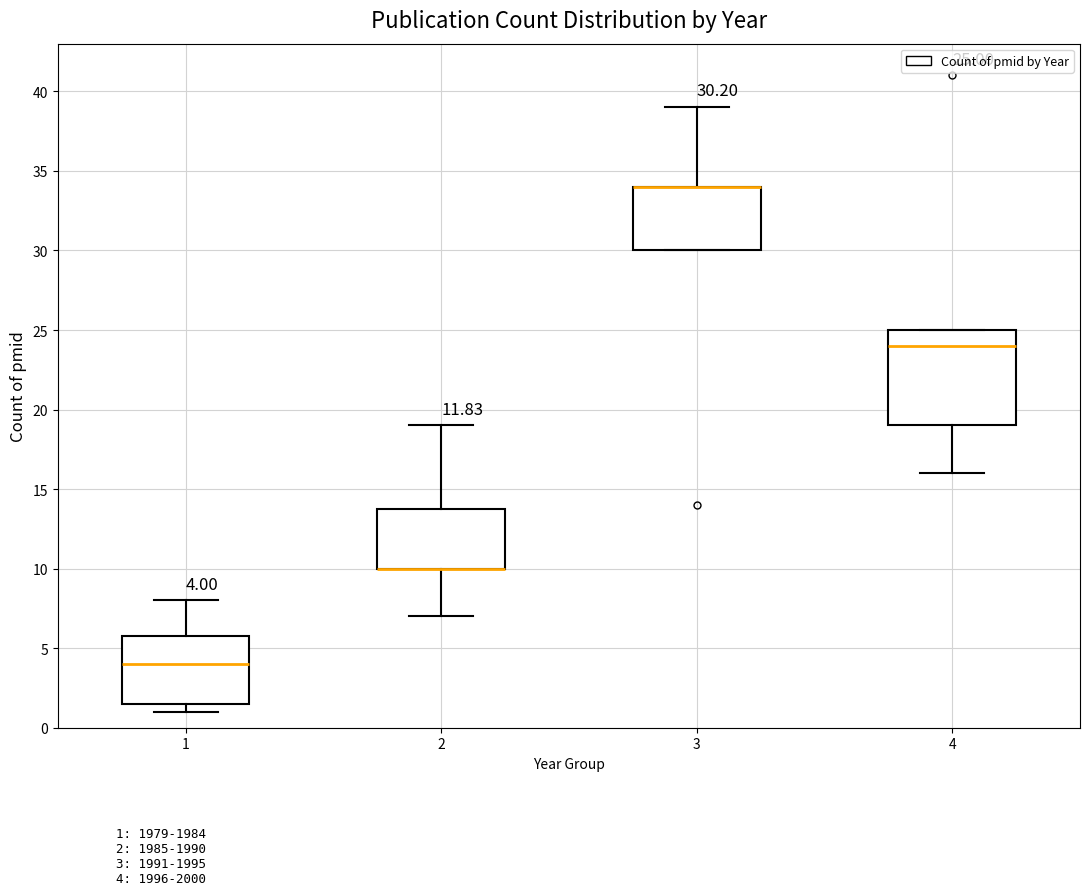

Which box is the tallest, from its lower edge to its upper edge?

4